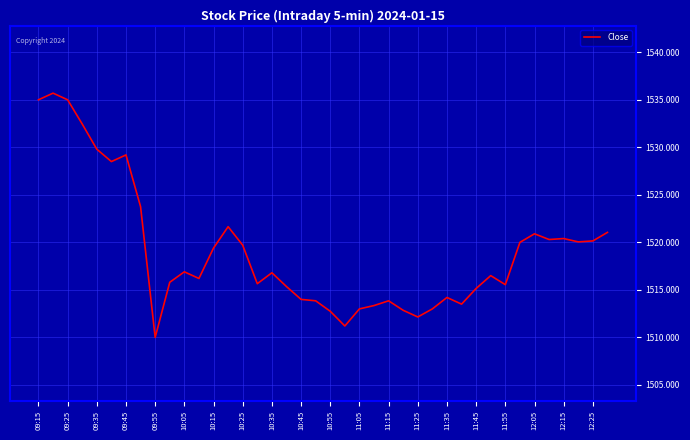

What is the minimum value shown in the chart?

1510.0